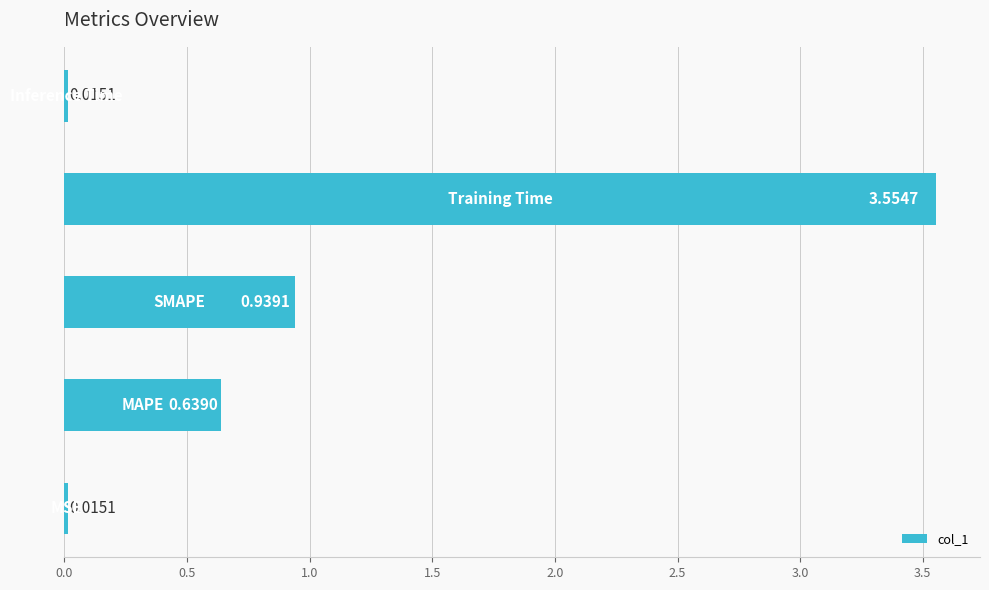

What is the sum of all values?

5.2